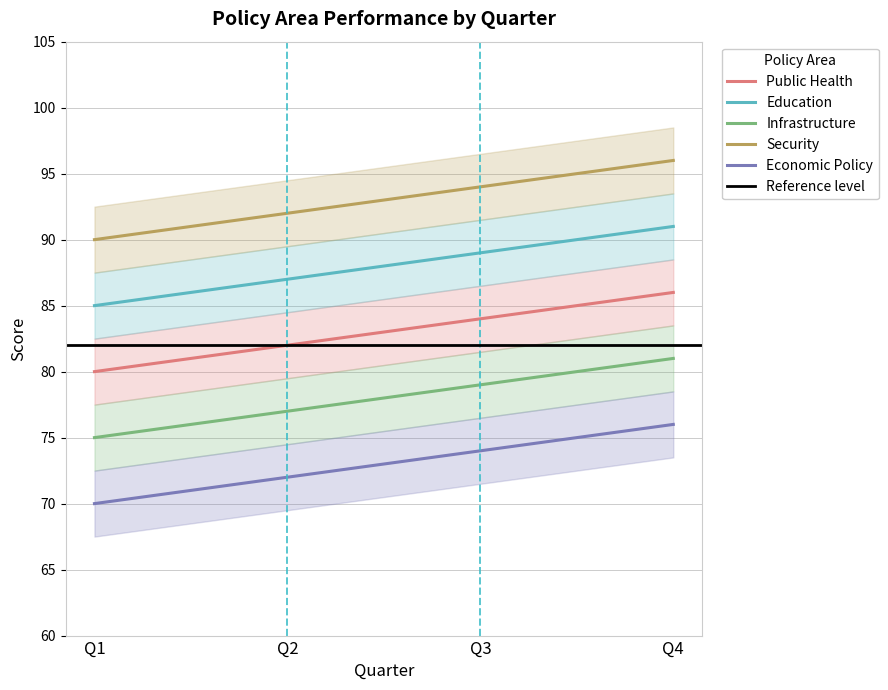

What is the sum of all Security values?

372